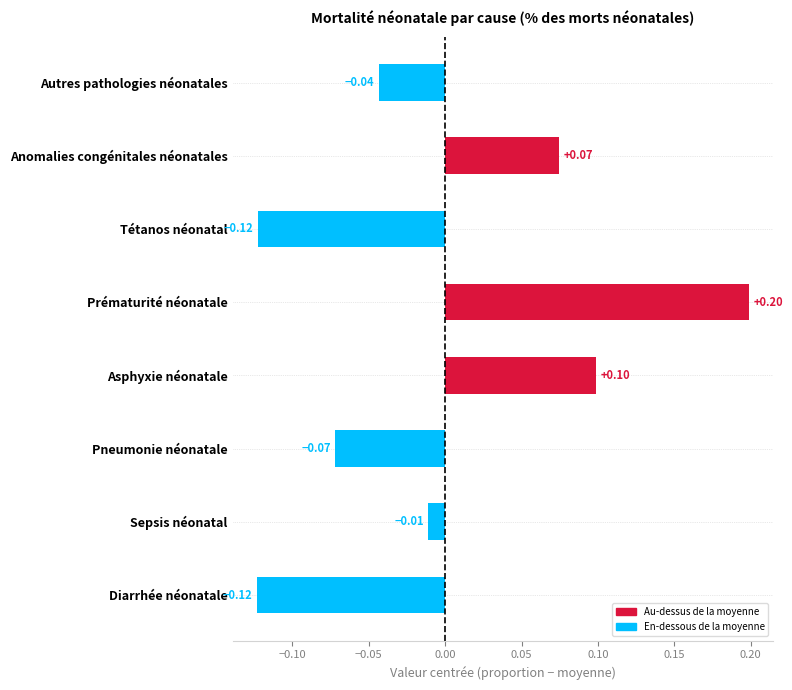

How many bars are there in total?

8